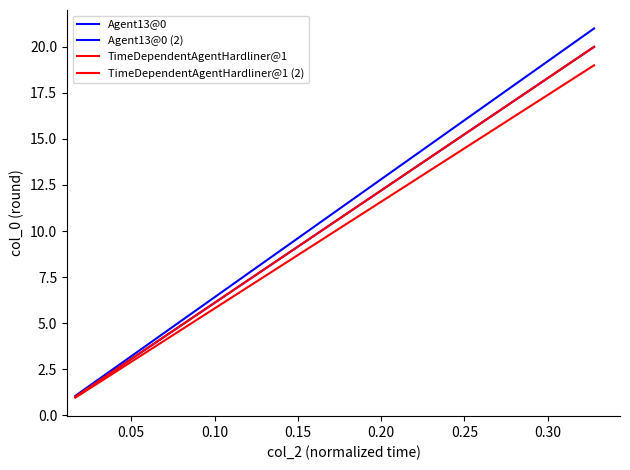

Does the chart have visible grid lines?

No